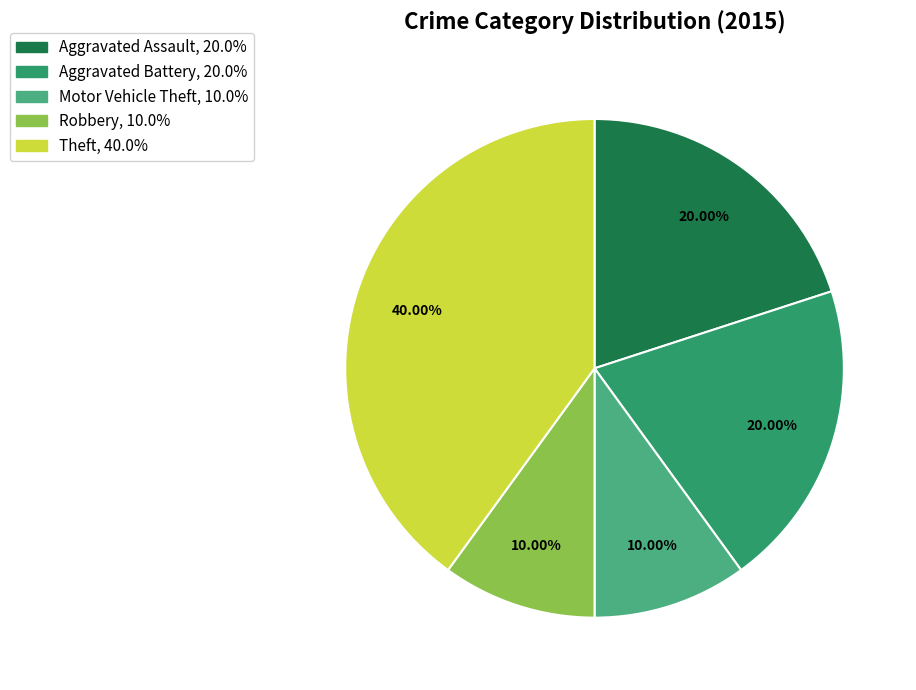

The Aggravated Assault slice represents 30% of the pie. True or false?

False